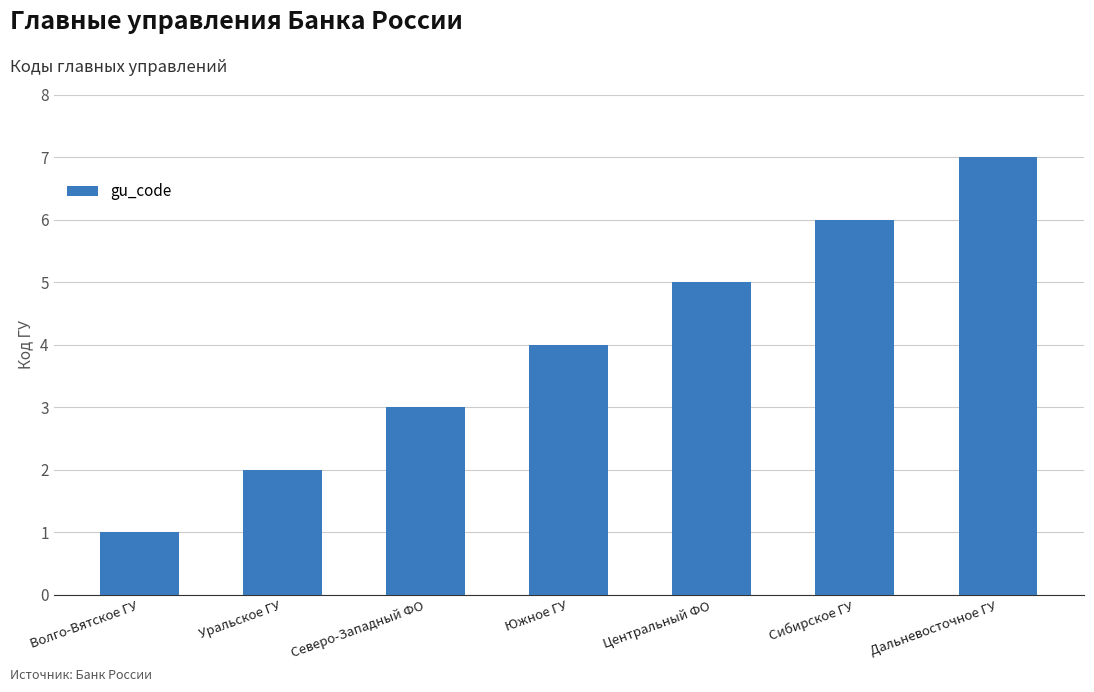

What is the change in value from Северо-Западный ФО to Дальневосточное ГУ?

+4